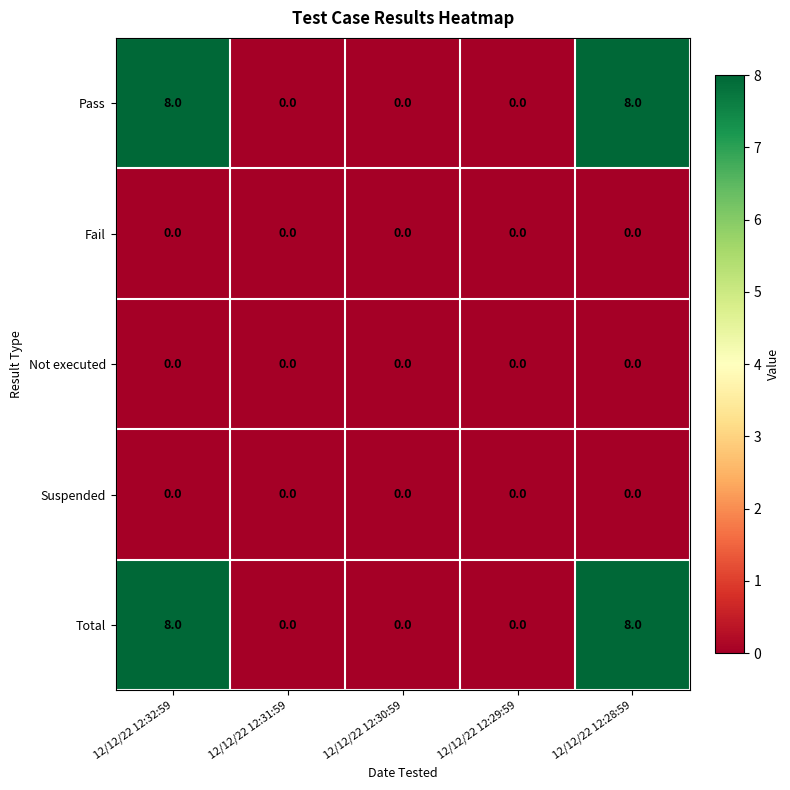

Count the number of data series in this chart.

5